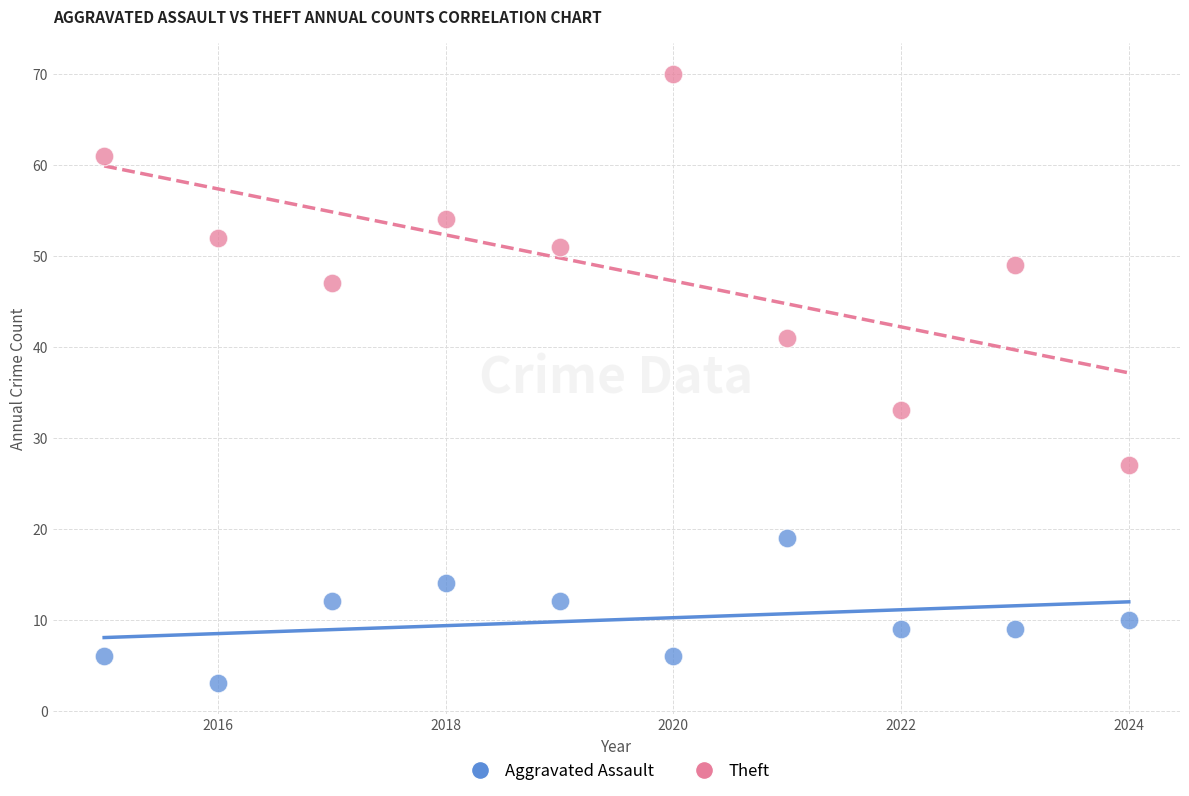

Which series reaches the minimum Y coordinate?

Aggravated Assault